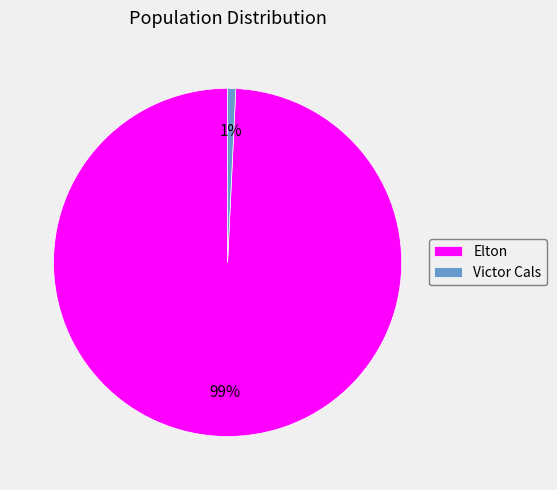

Is there a majority slice in this chart?

Yes